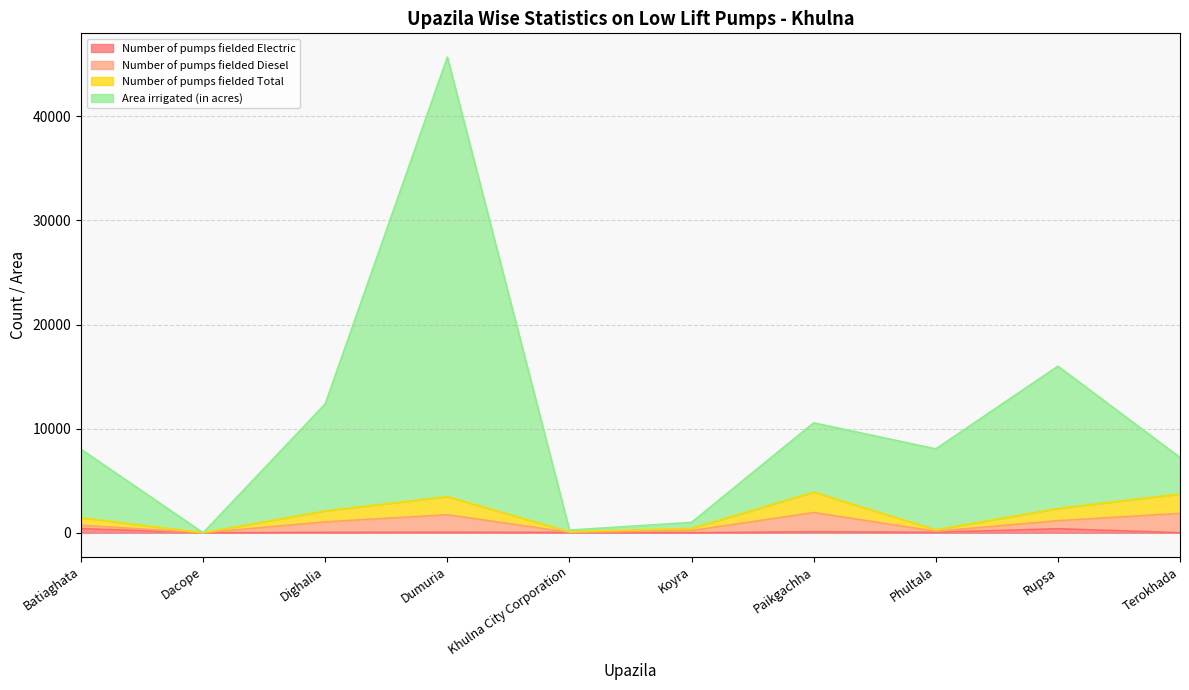

The value of Number of pumps fielded Total at Phultala is 503. True or false?

False